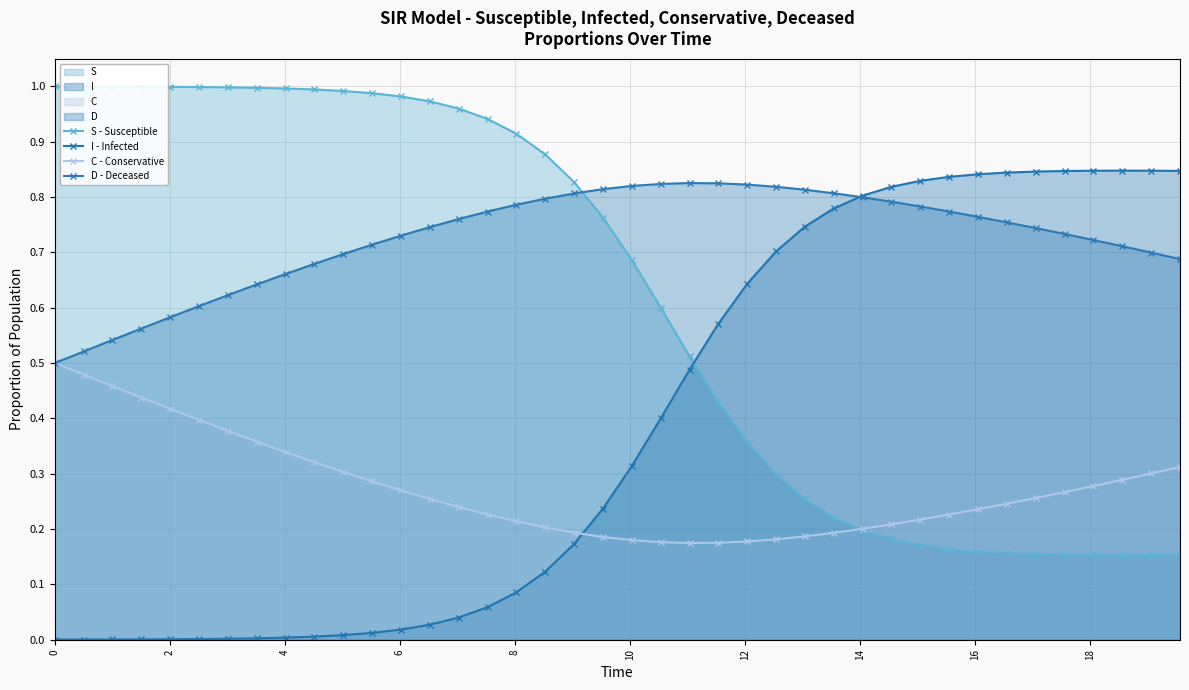

What is the value of the D - Deceased point at the 38th from the left?

0.7